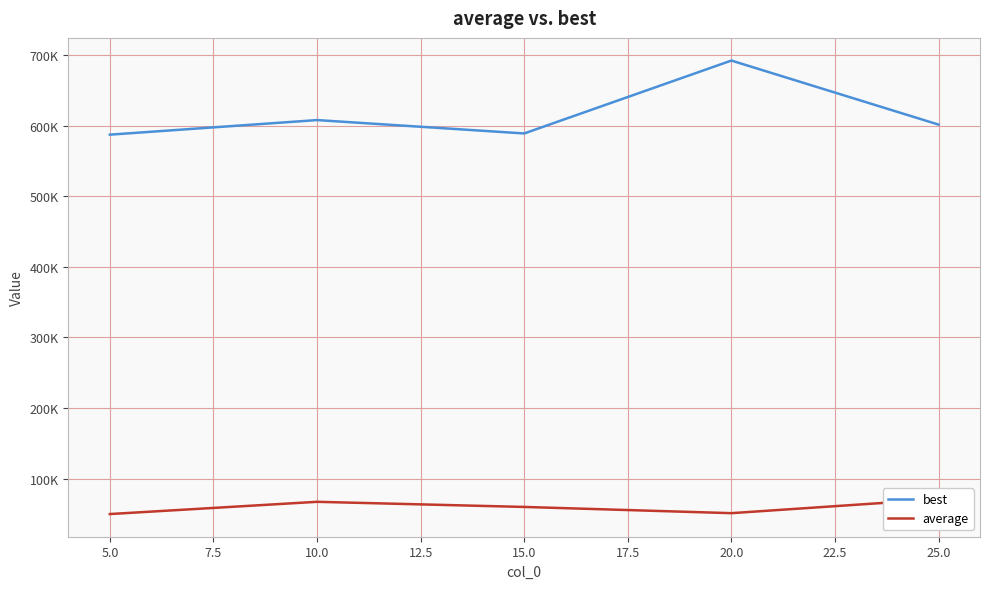

How many data points in best are above 601354?

3